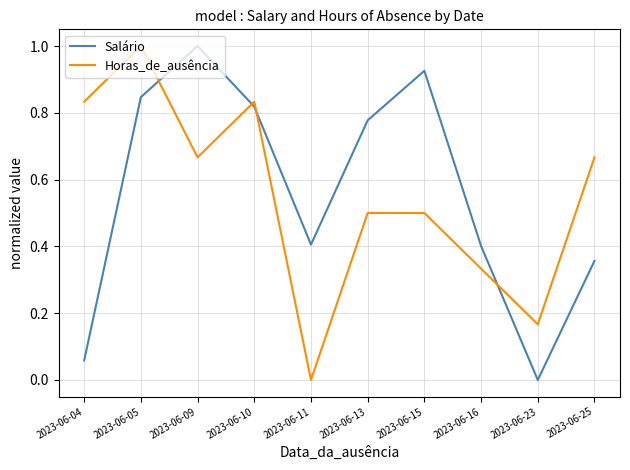

Which series ends up on top after the final intersection of Salário and Horas_de_ausência?

Horas_de_ausência